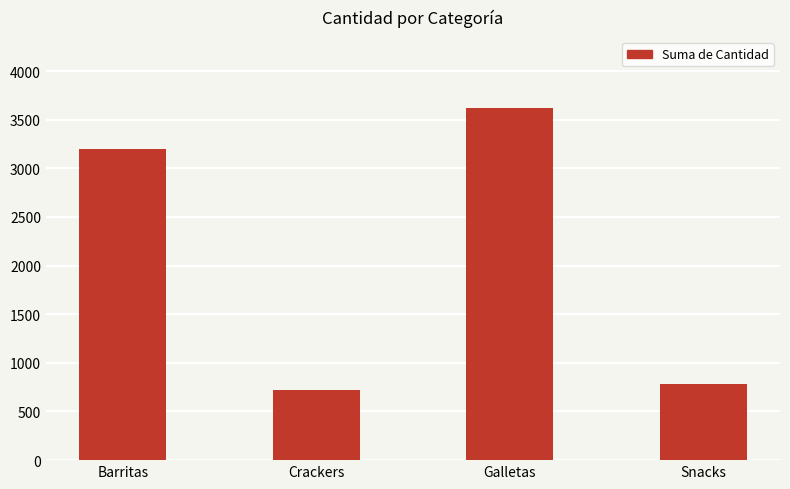

What is the value of the 1st bar from the left?

3199